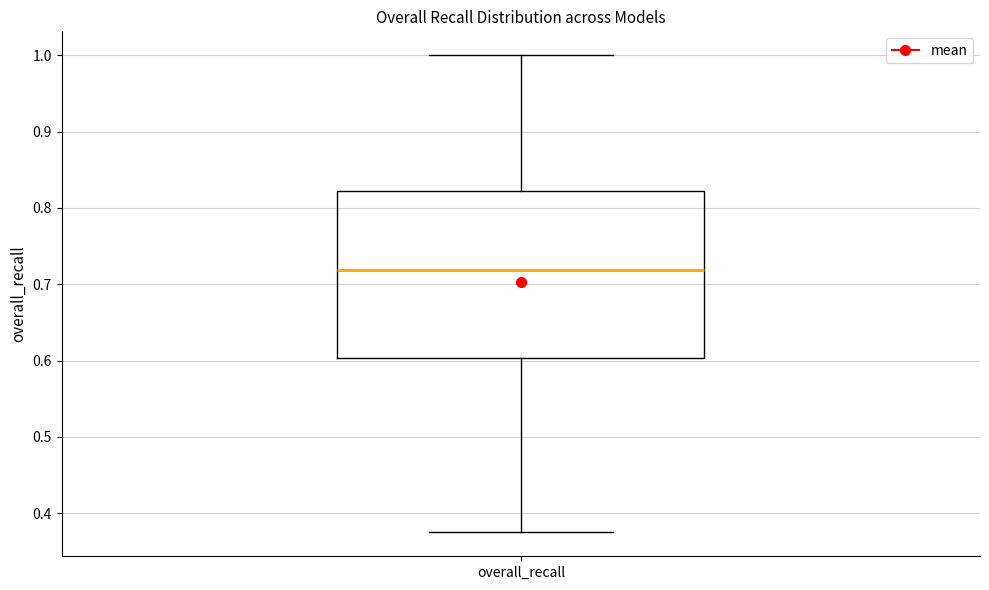

Transcribe this box plot: give where the median line is, the range the box spans, and where the two whiskers end, as read against the y-axis. The values are not printed on the chart, so give them approximately, as read against the axis.

median 0.72, box 0.60 to 0.82, whiskers 0.38 to 1.00